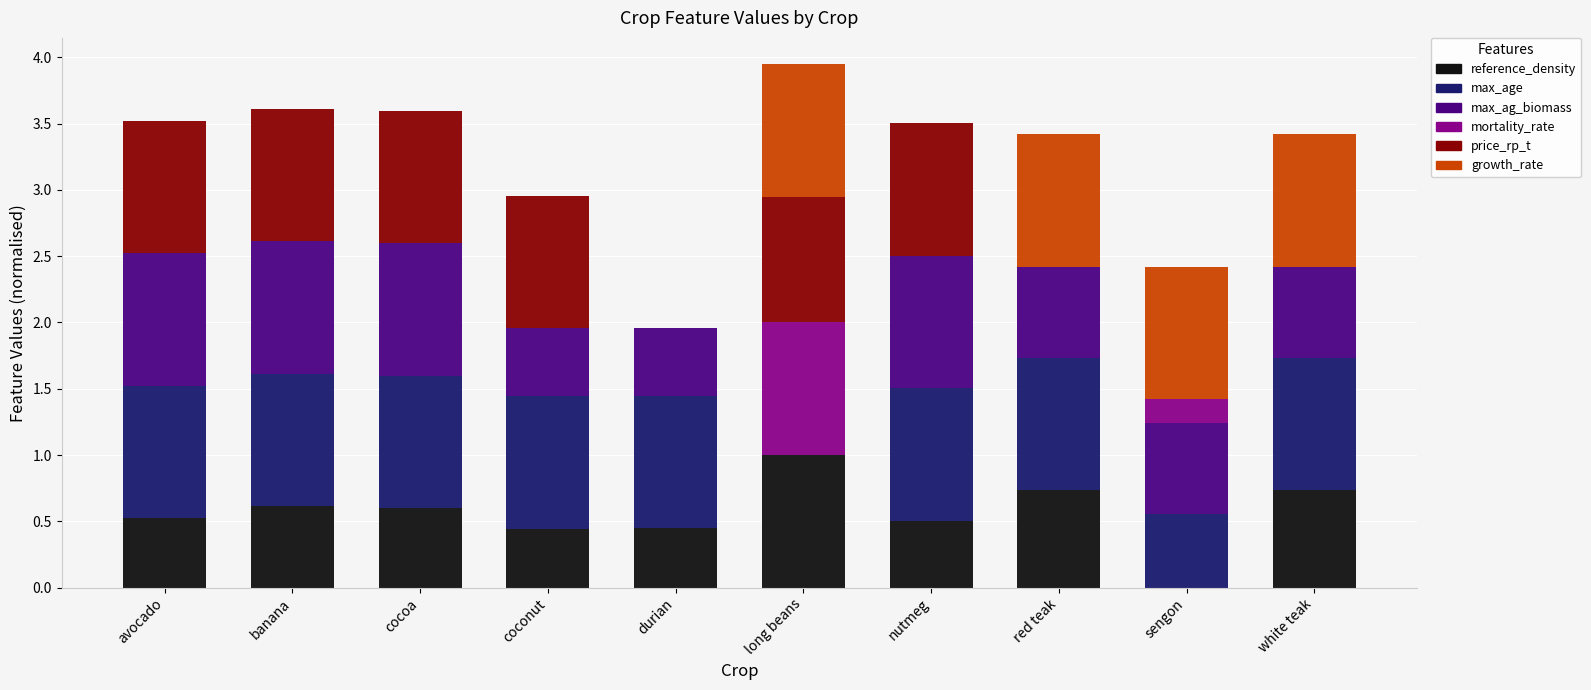

Is it true that reference_density equals 0.5 at avocado?

True